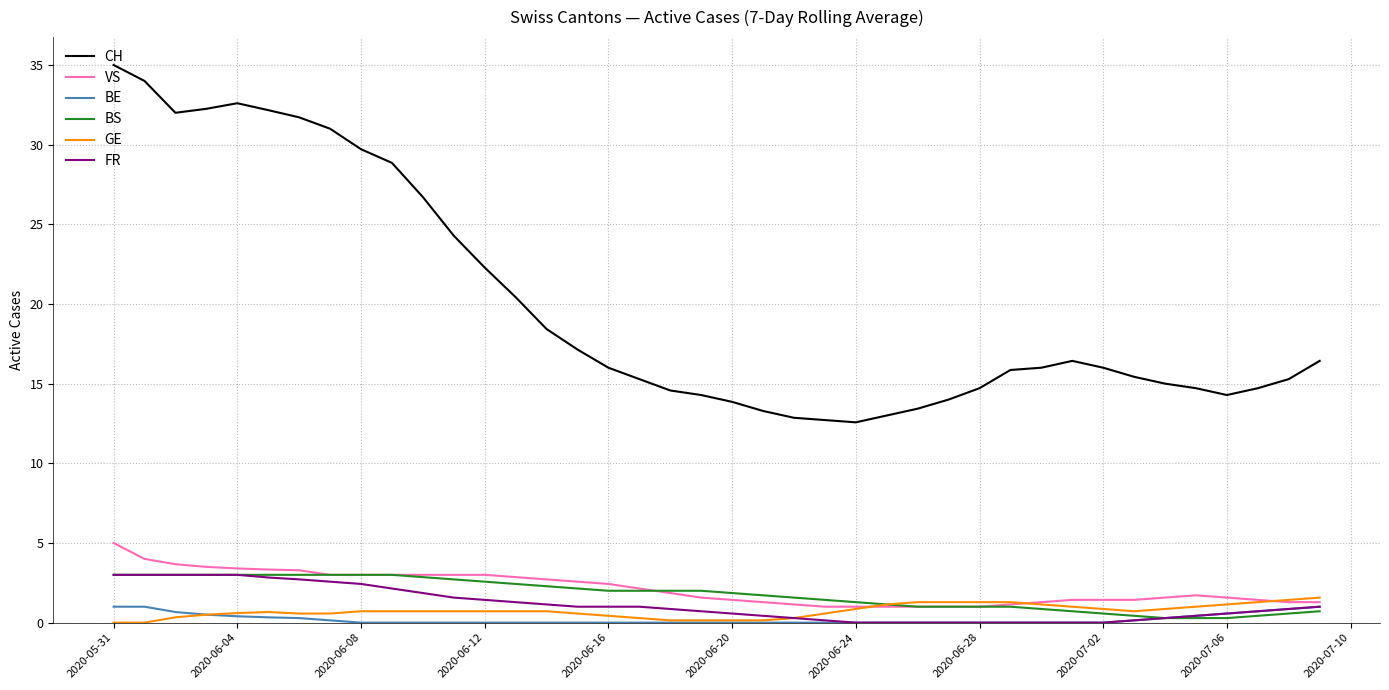

True or false: BS and CH intersect in this chart.

False